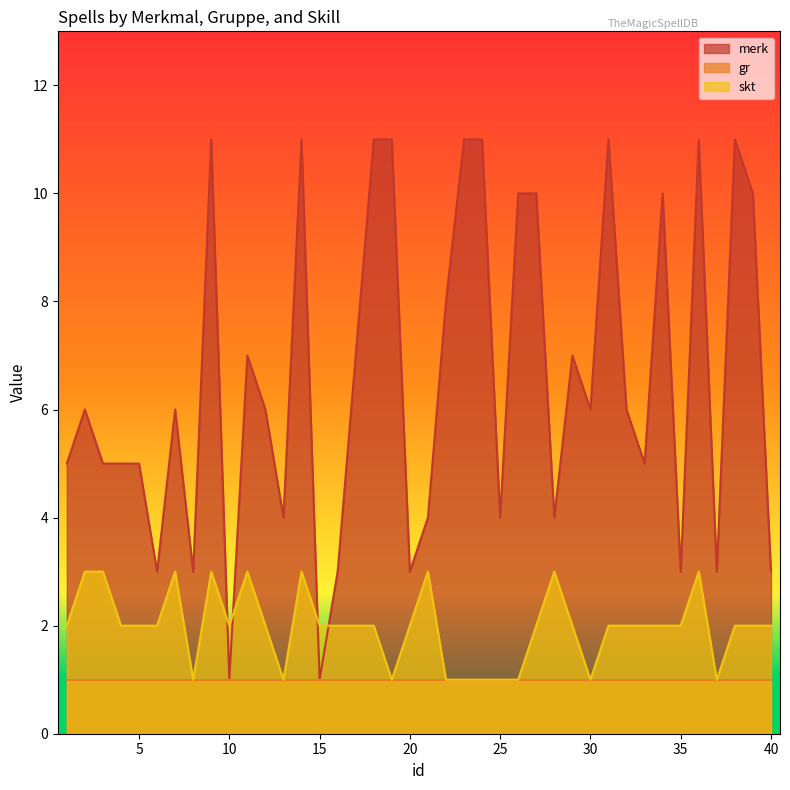

How many times do skt and merk cross each other?

4